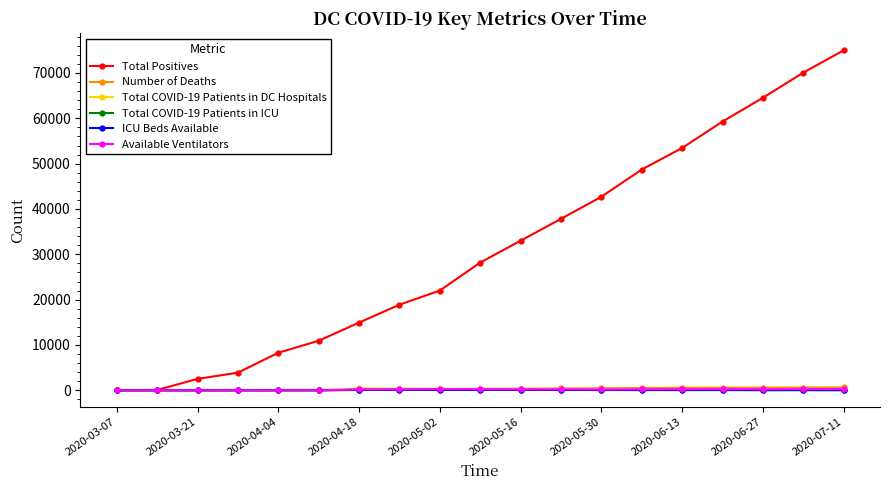

How many lines are shown in the chart?

6